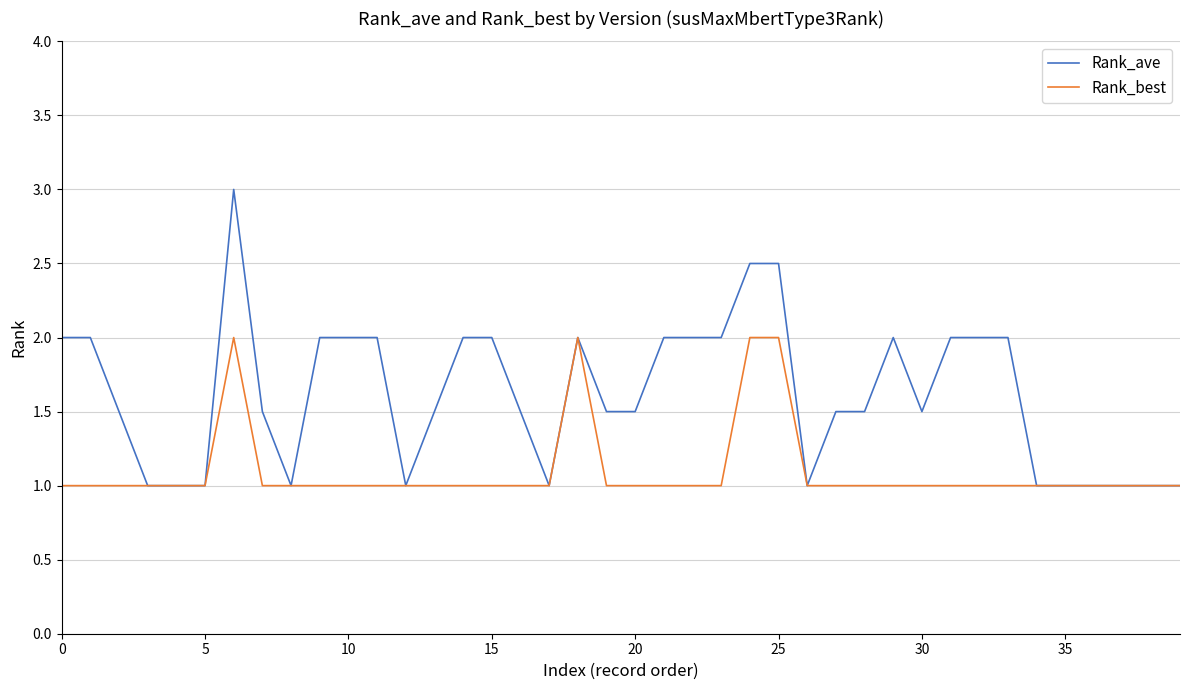

Which series has the largest range (max minus min)?

Rank_ave